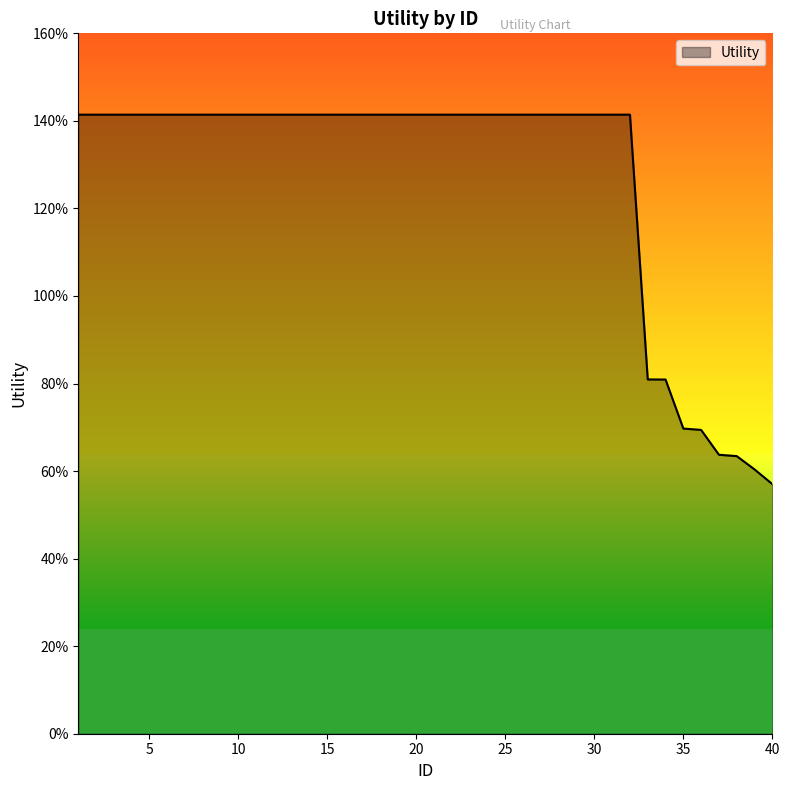

List the labels in order of value, smallest first.

40, 39, 38, 37, 36, 35, 34, 33, 1, 2, 3, 4, 5, 6, 7, 8, 9, 10, 11, 12, 13, 14, 15, 16, 17, 18, 19, 20, 21, 22, 23, 24, 25, 26, 27, 28, 29, 30, 31, 32